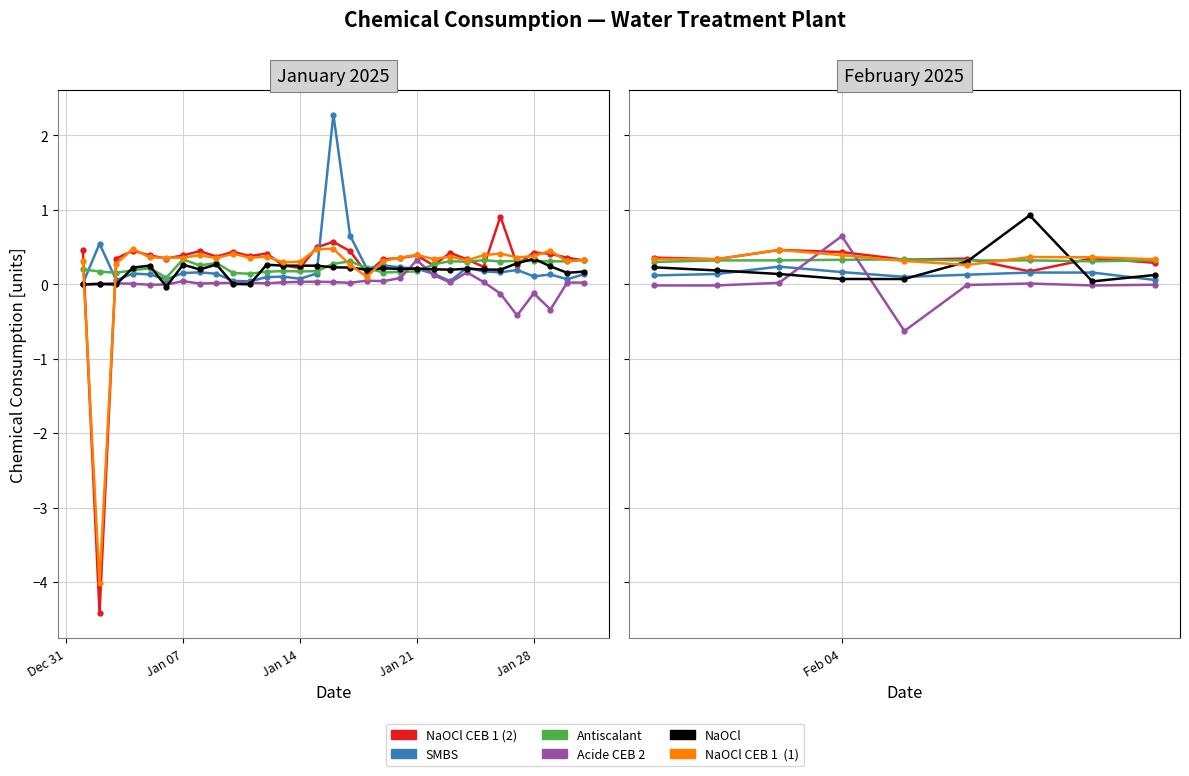

In NaOCl CEB 1 (2), how many points are lower than both neighbors (excluding endpoints)?

3